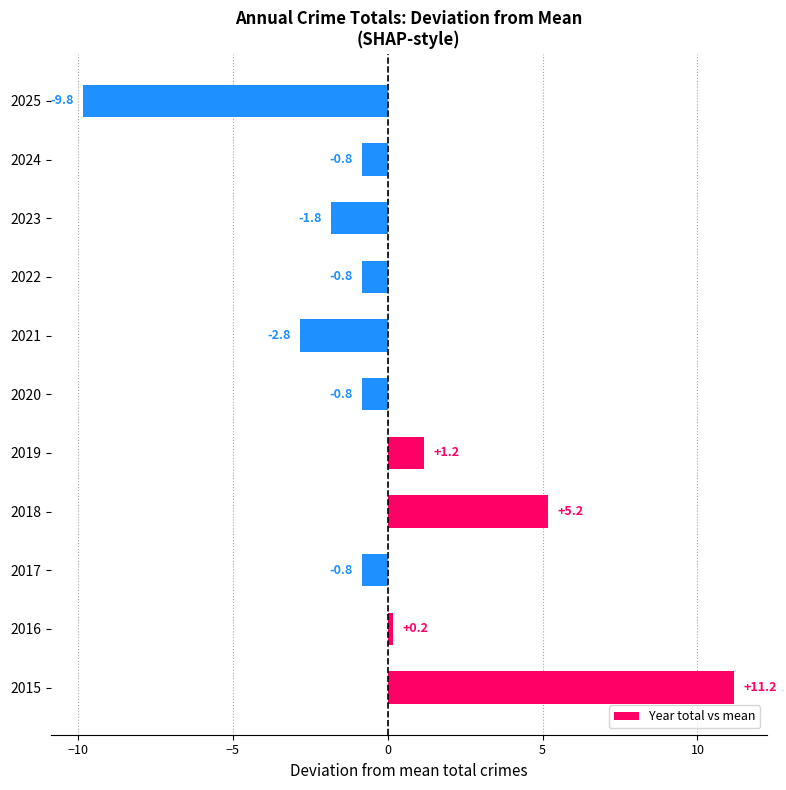

What is the difference between the maximum and second lowest values?

14.0